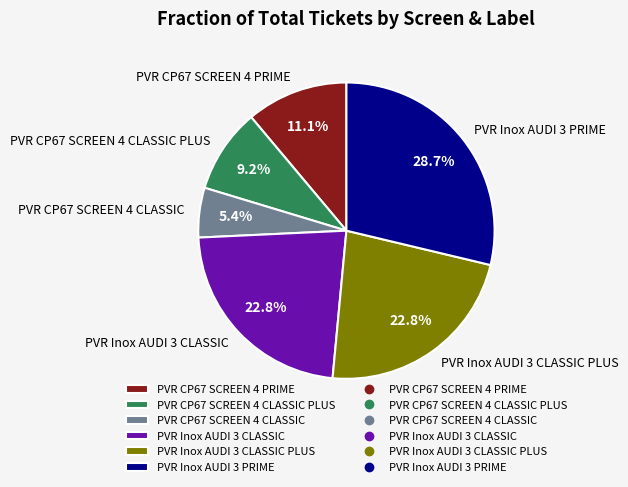

To the nearest percent, what is the average slice percentage?

17%